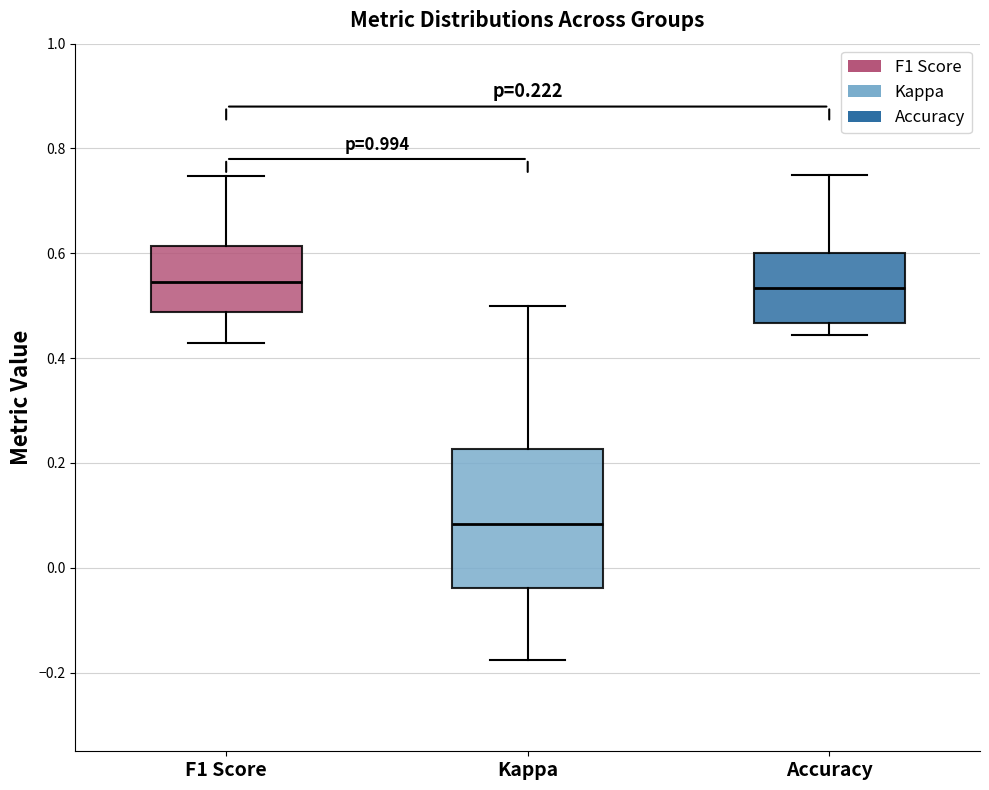

Comparing the boxes themselves (not the whiskers), which one is the tallest?

Kappa